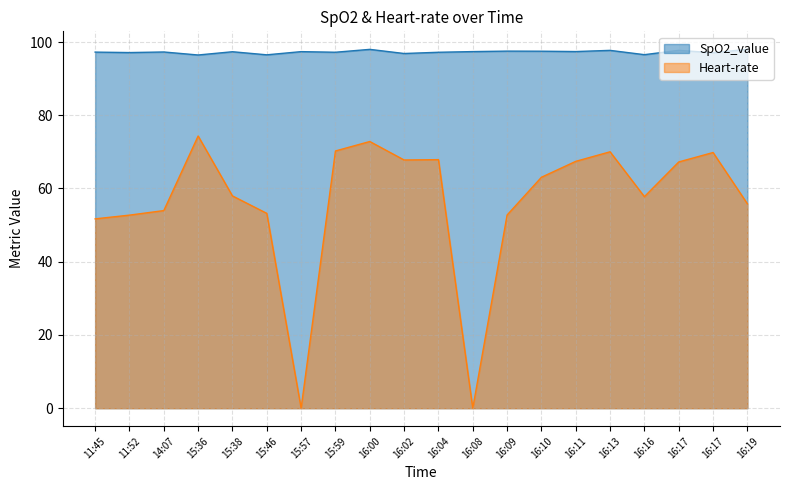

What is the sum of all Heart-rate values?

1126.5